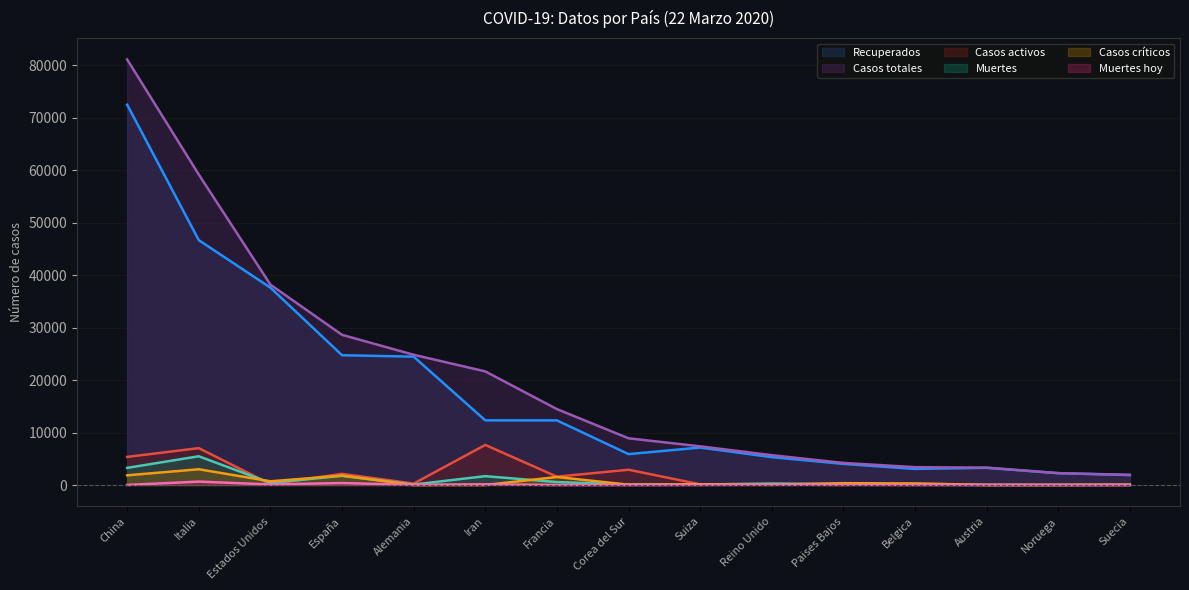

True or false: Casos críticos and Casos totales cross at least once.

False